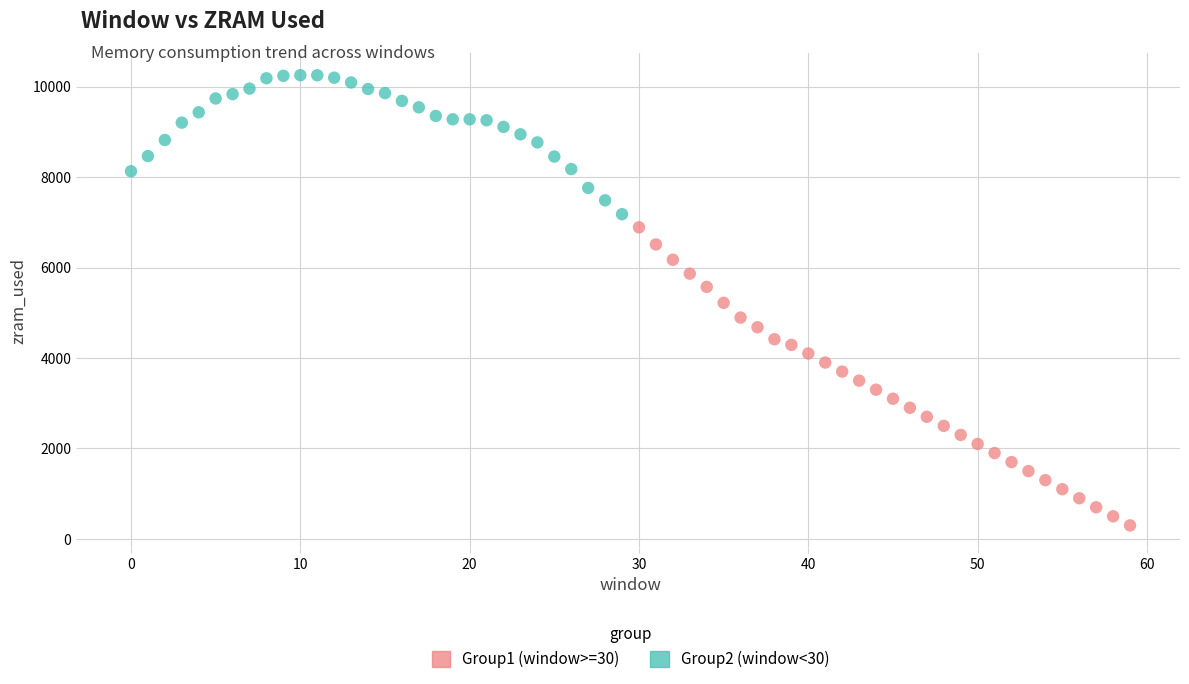

Which series has the widest spread of Y values?

Group1 (window>=30)